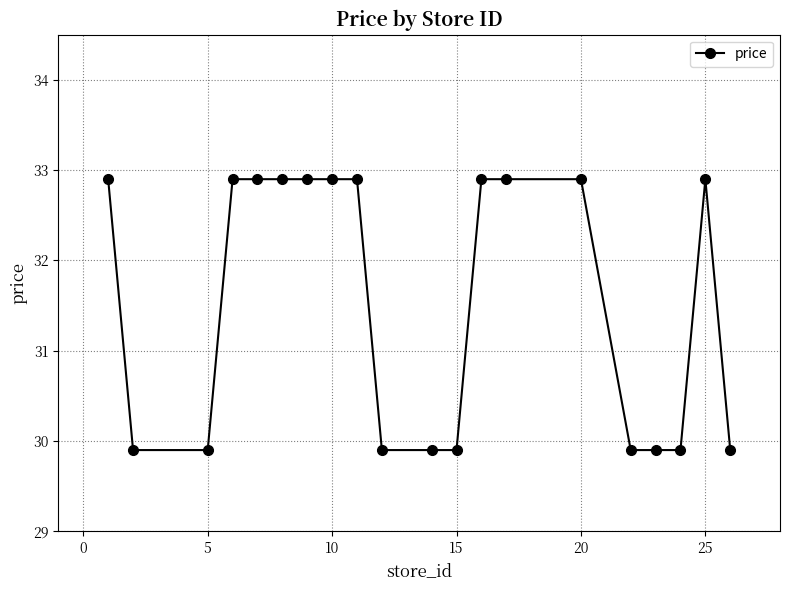

How many values are between 29 and 32?

9